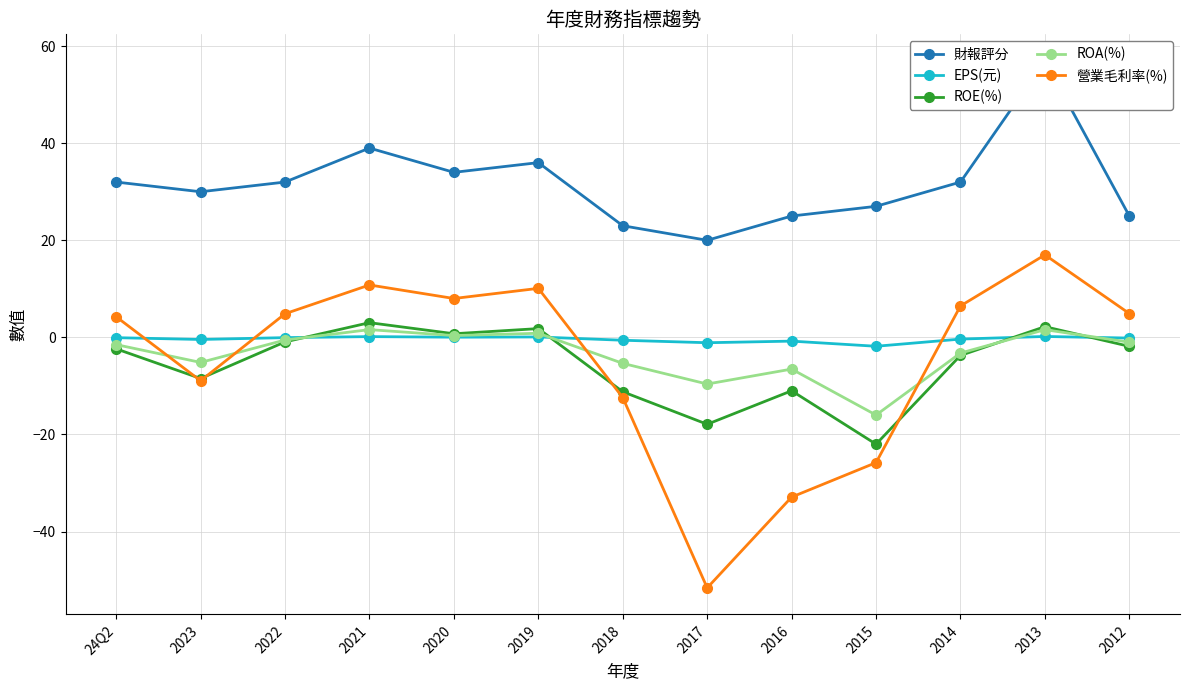

How many interior local valleys does the ROE(%) series have?

4